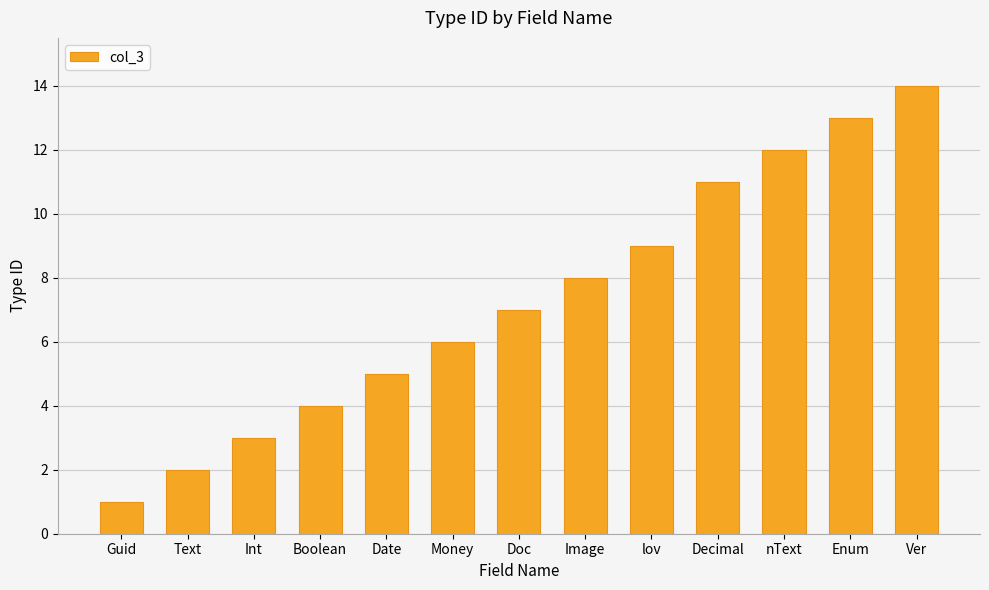

What is the sum of all values?

95